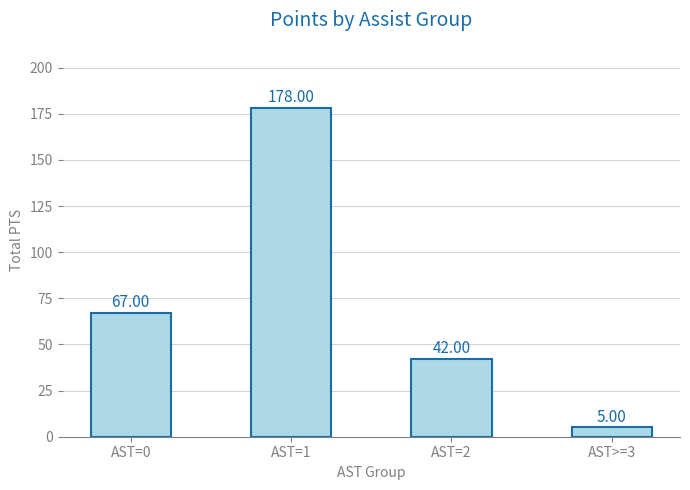

Reading right to left, list all the values displayed in this chart.

AST>=3=5	AST=2=42	AST=1=178	AST=0=67